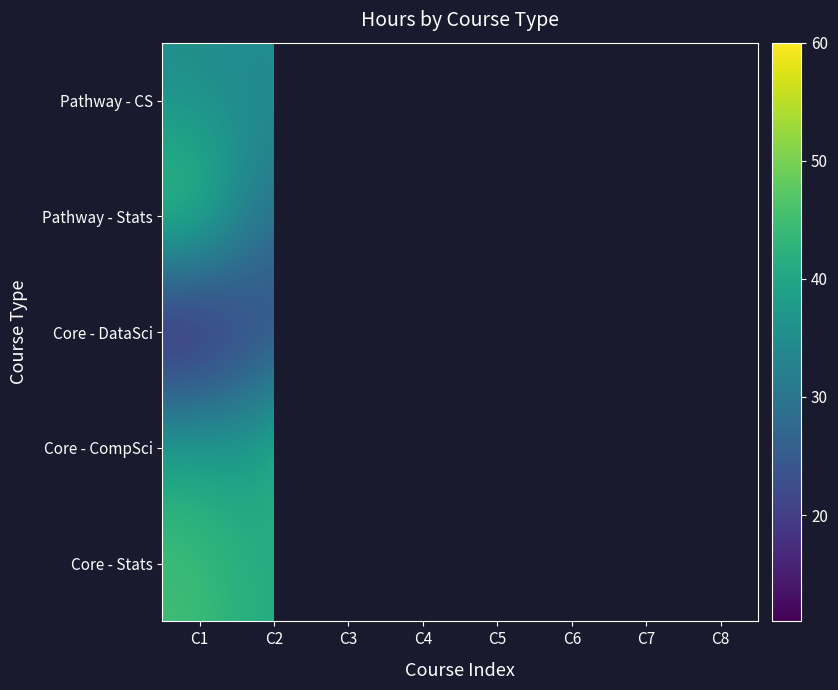

True or false: Core - DataSci has a value of 19.1 at C4.

False